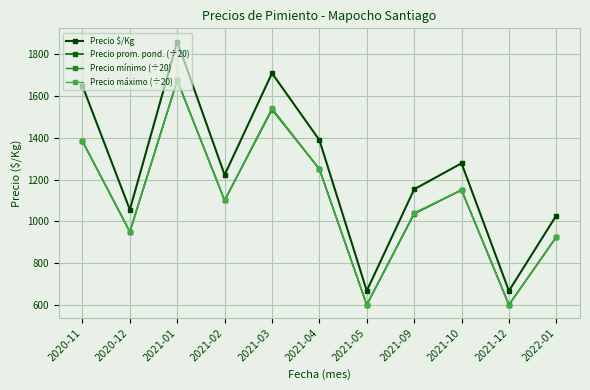

Which has a higher value, 2021-09 or 2020-12?

2021-09